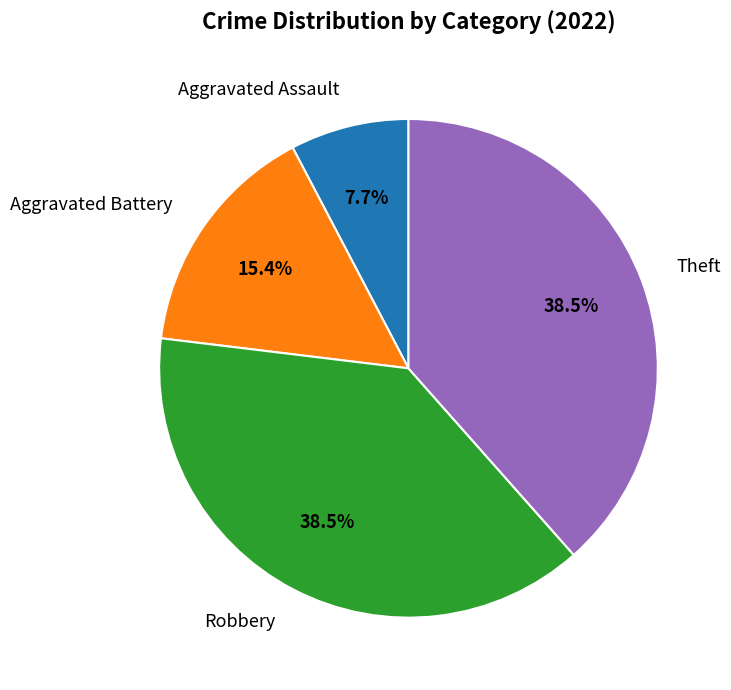

Between Aggravated Battery and Theft, which is larger?

Theft